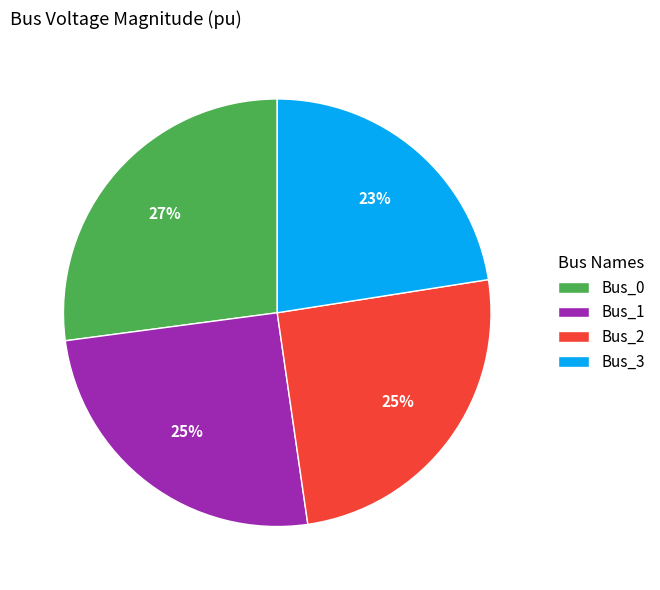

To the nearest percent, what portion does Bus_2 represent?

25%